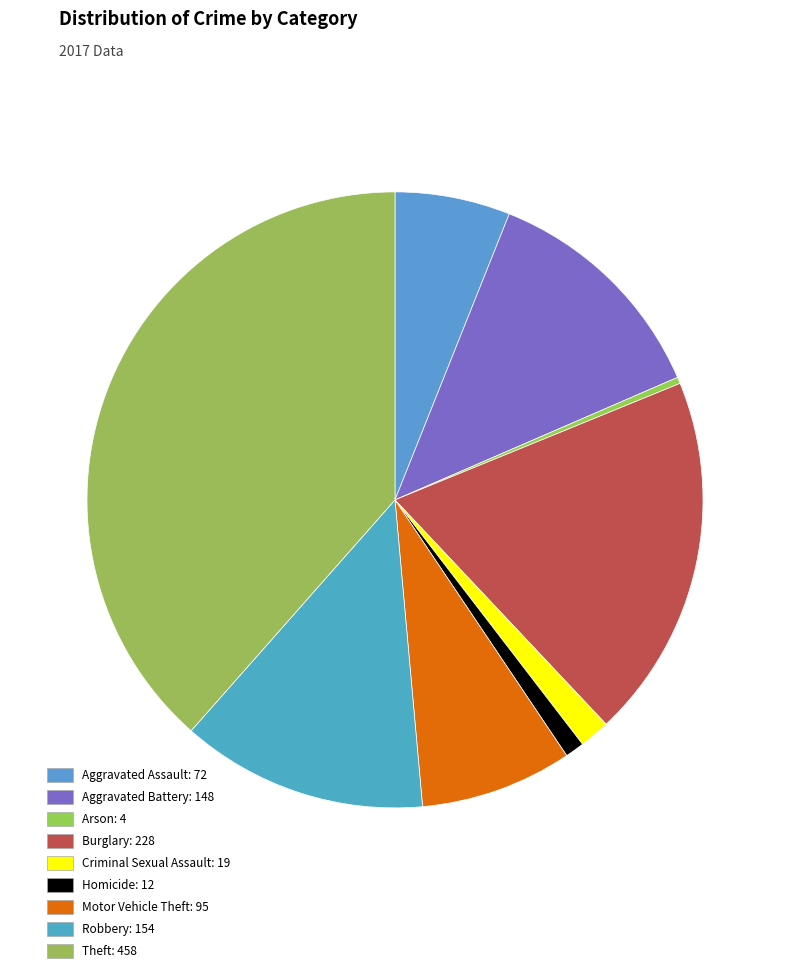

How many segments does this pie chart have?

9